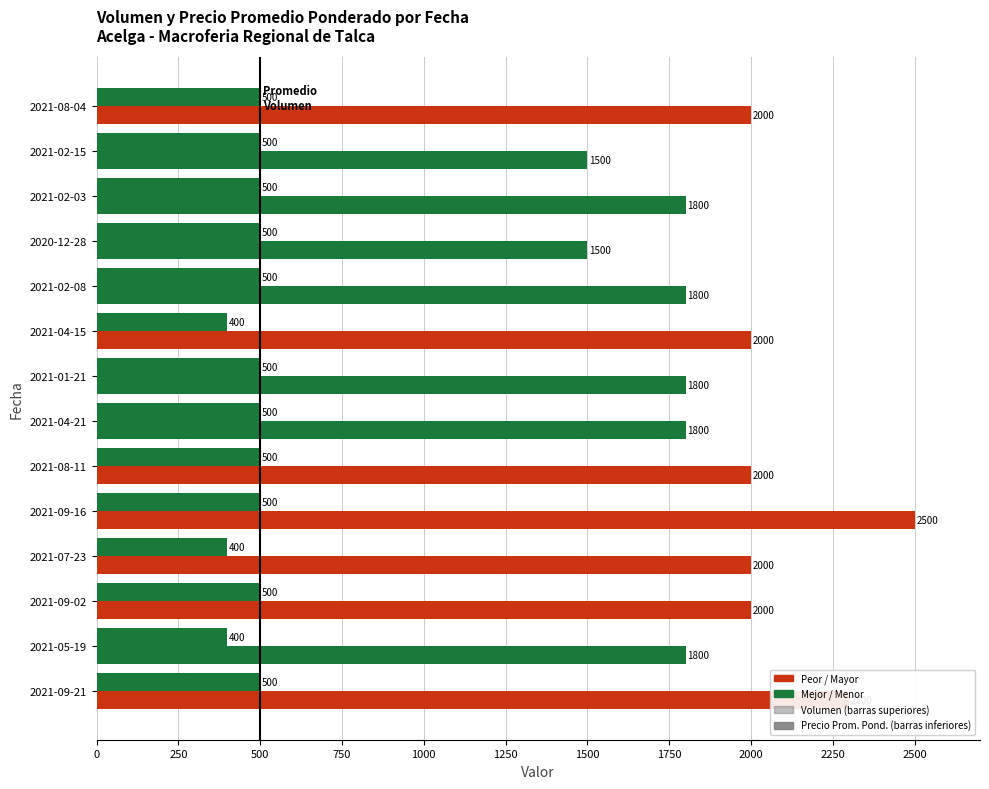

What is the greatest value displayed?

2500